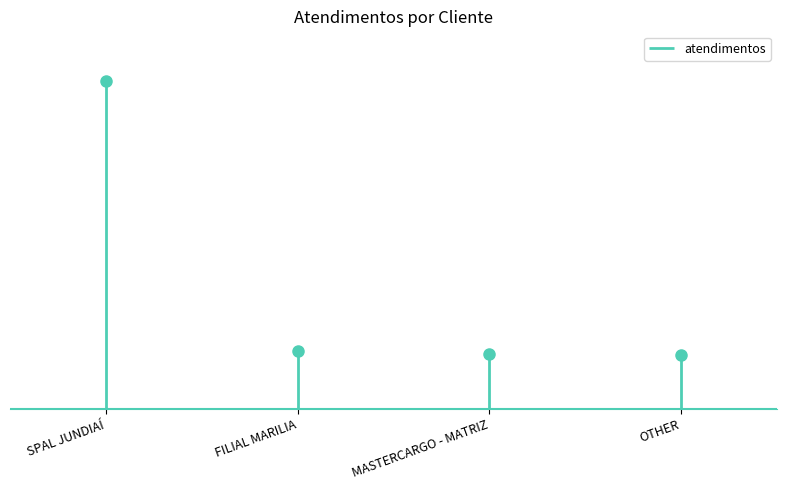

Count the number of values greater than 68.

1